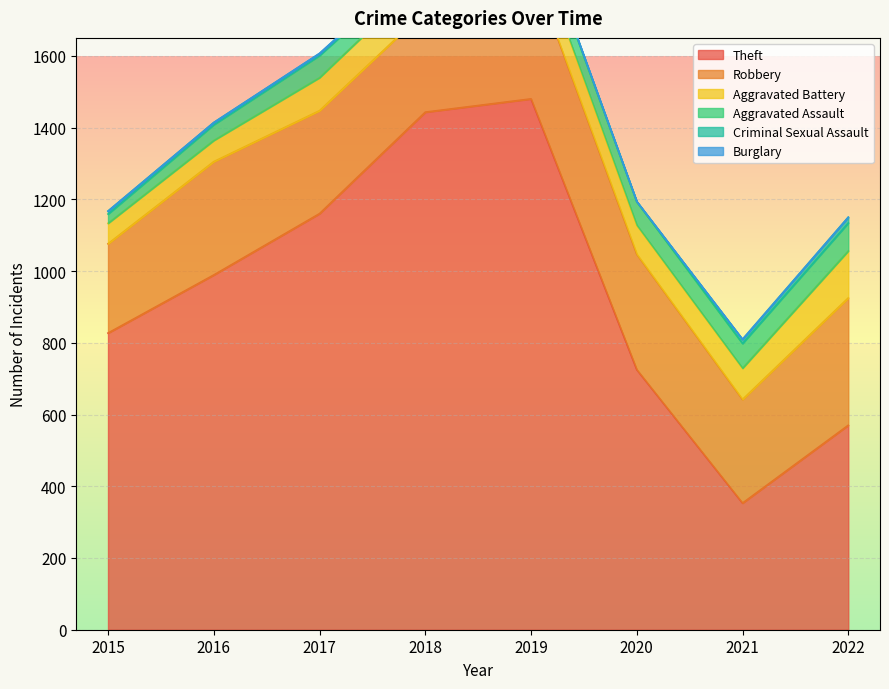

At which category is the sum across all series the highest?

2019